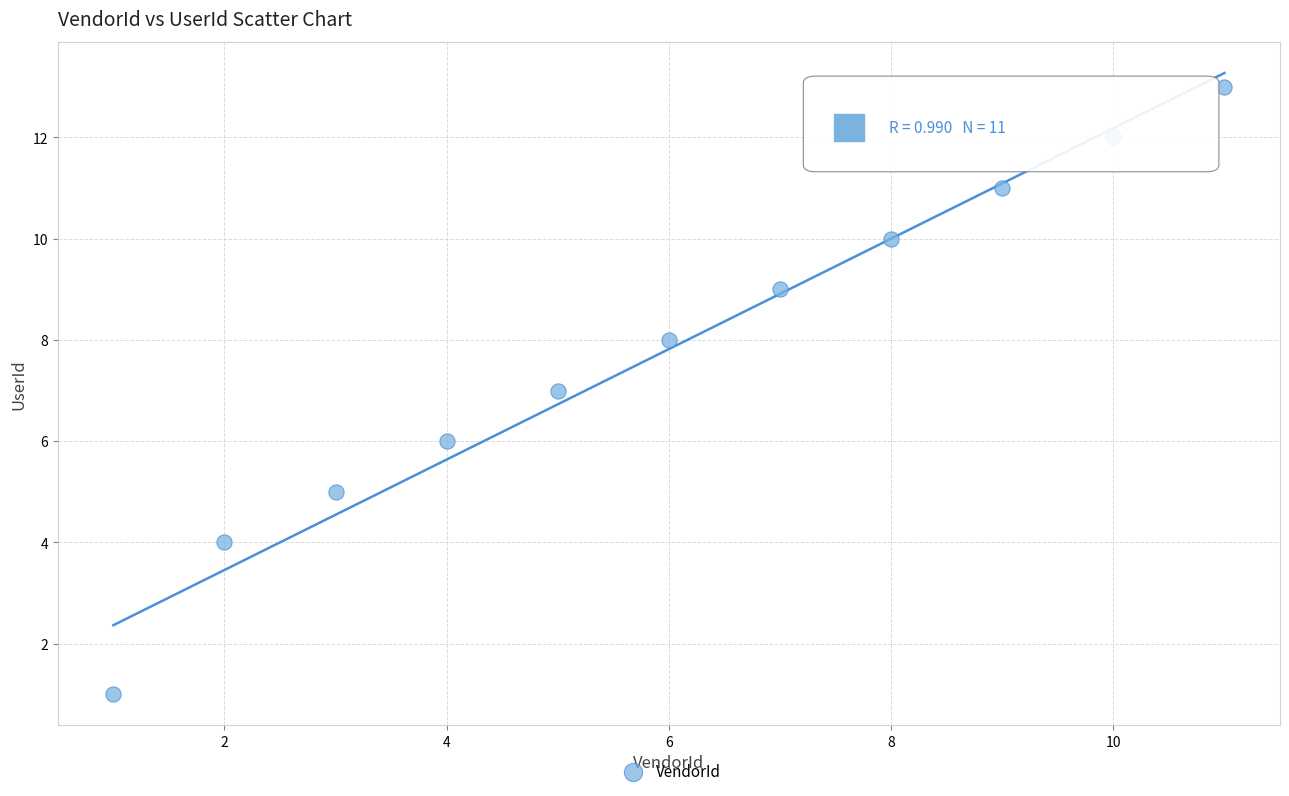

What is the average X value?

6